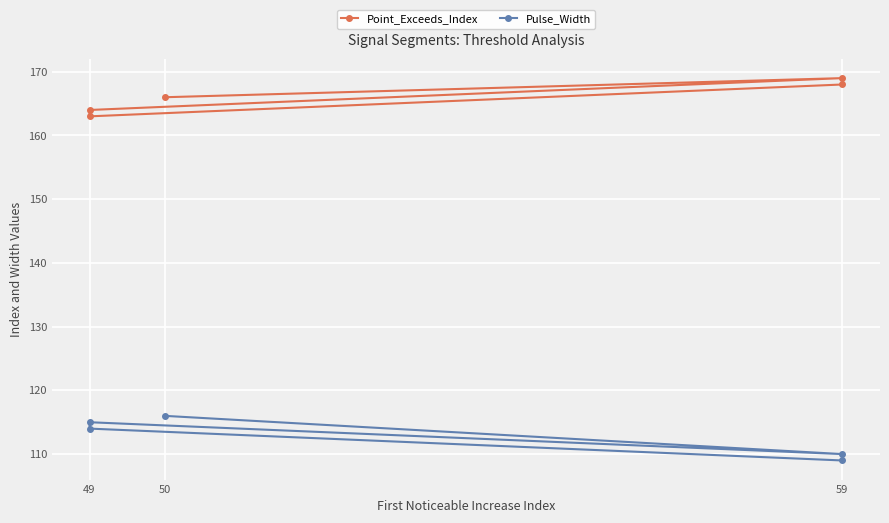

The Pulse_Width series shows 62 at 59. True or false?

False